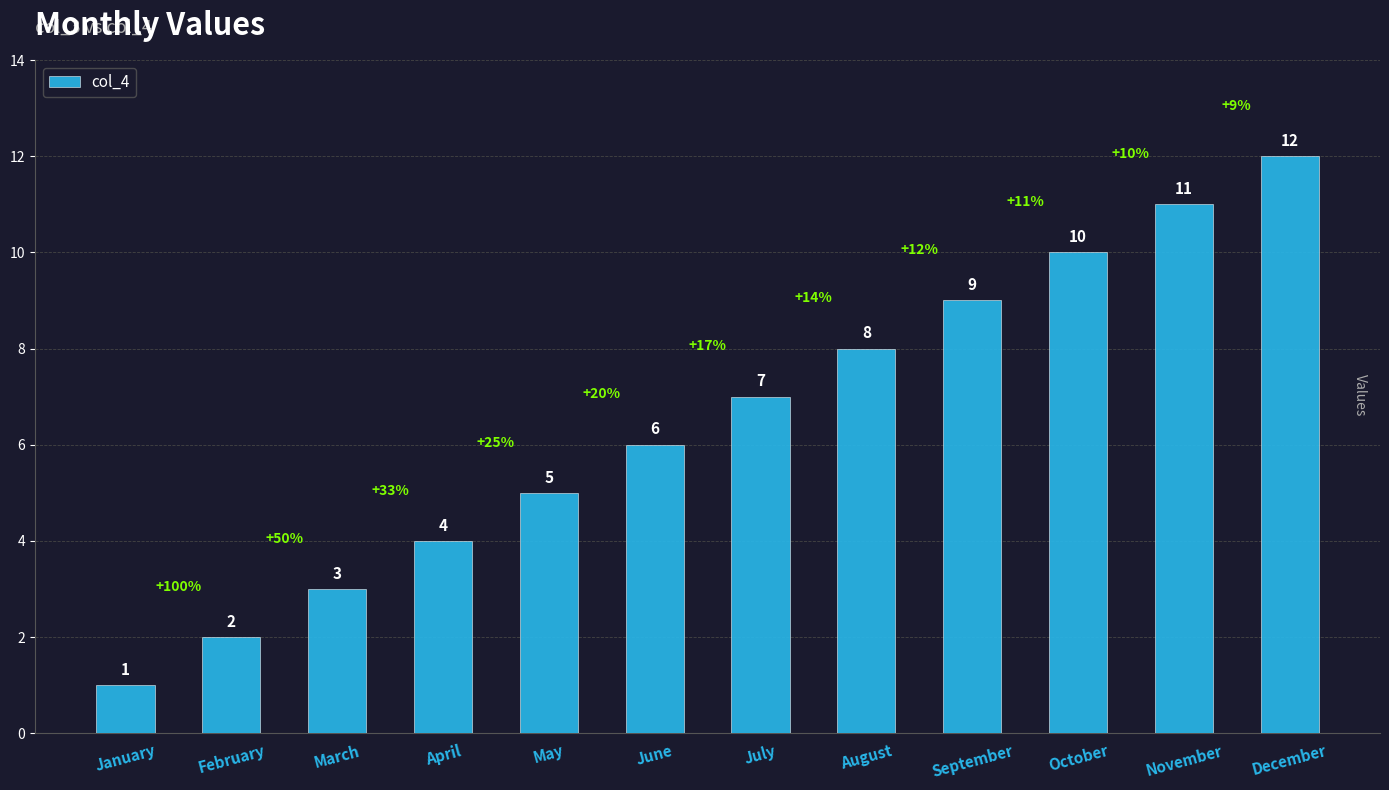

What is the value of the 7th bar from the left?

7